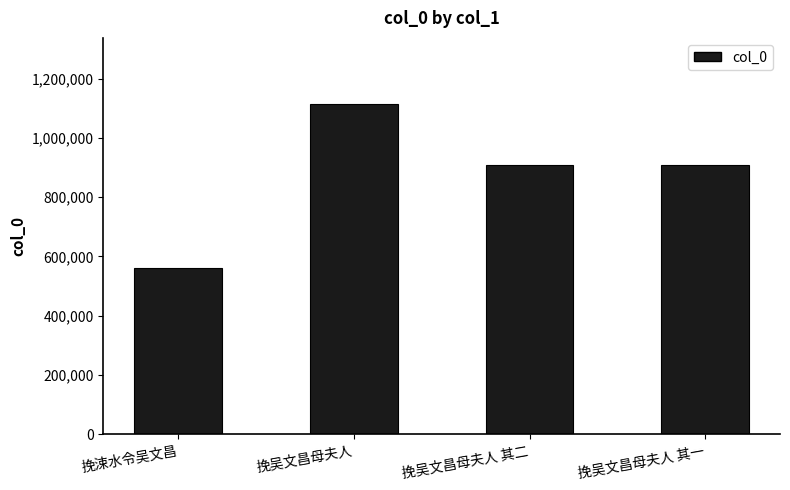

What is the ratio of the value at 挽涑水令吴文昌 to the value at 挽吴文昌母夫人 其二?

0.6